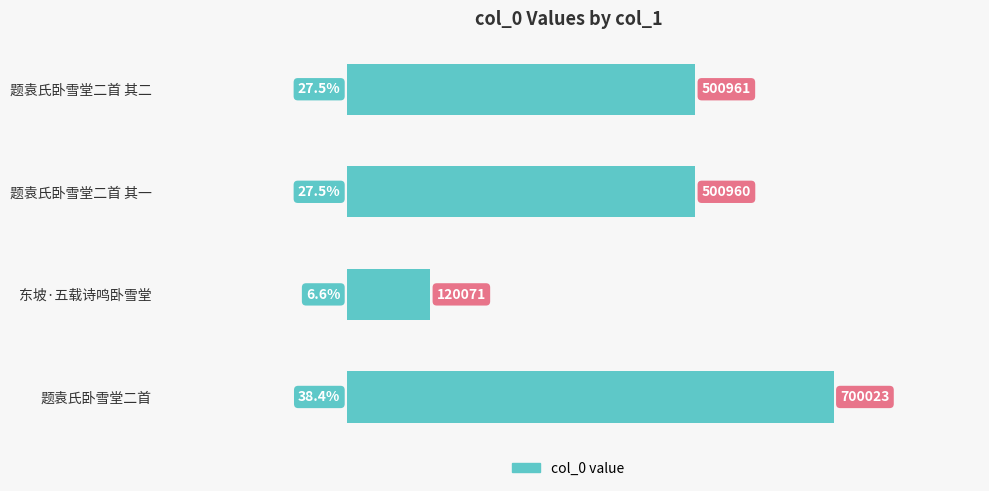

Between 题袁氏卧雪堂二首 and 题袁氏卧雪堂二首 其一, which is larger?

题袁氏卧雪堂二首